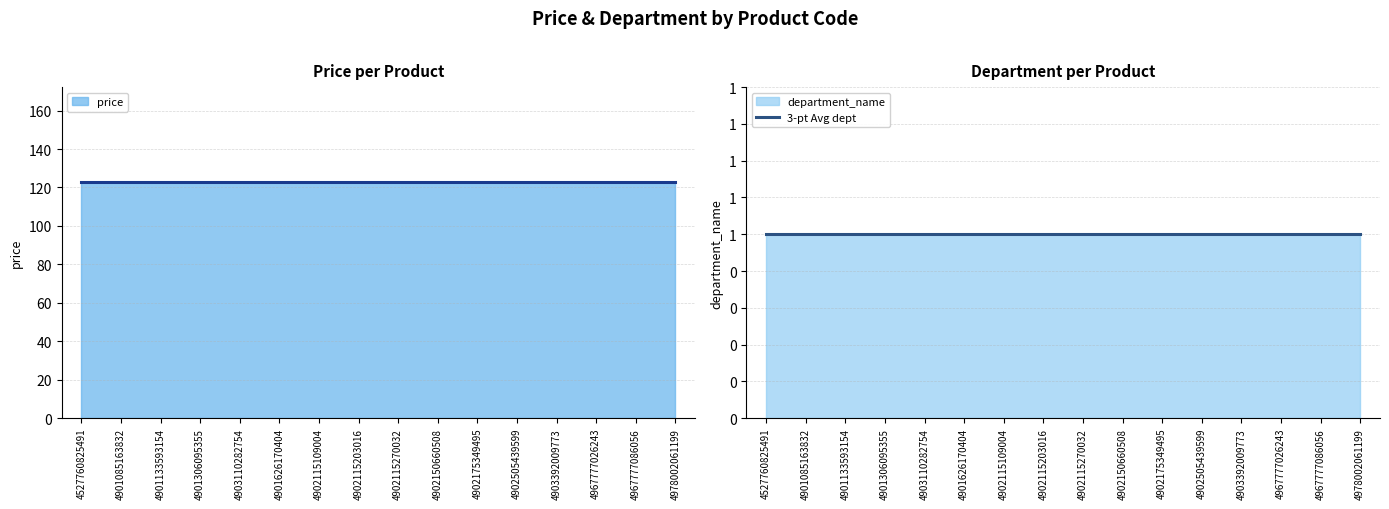

True or false: 3-pt Avg price has a value of 123 at 4902505439599.

True